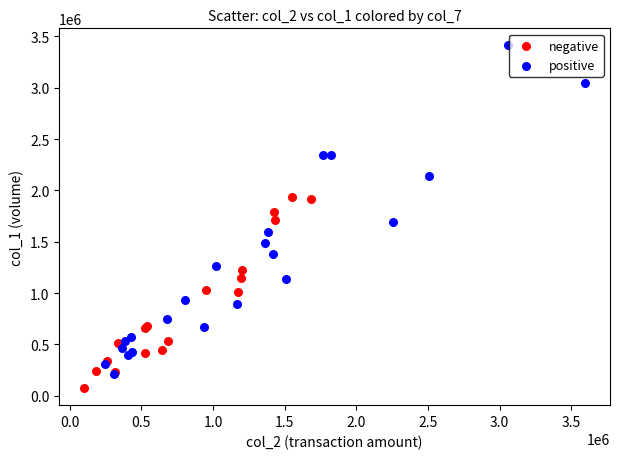

What are all the series names shown in the legend?

negative, positive